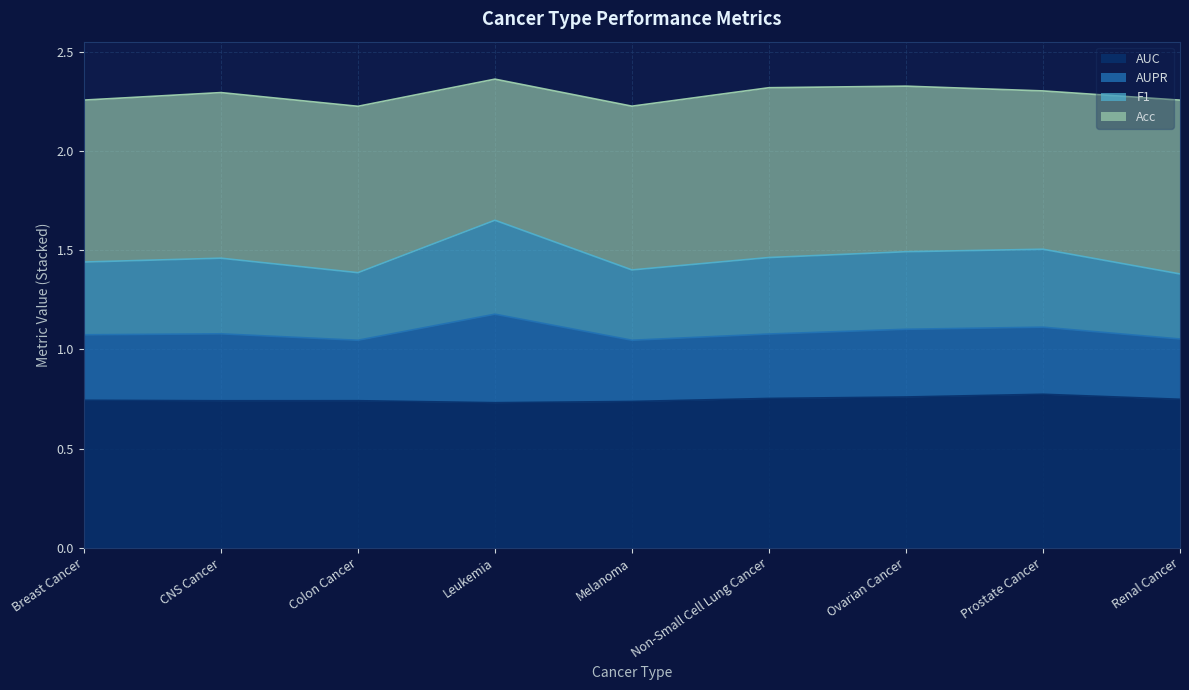

The AUC series shows 1.3 at Renal Cancer. True or false?

False